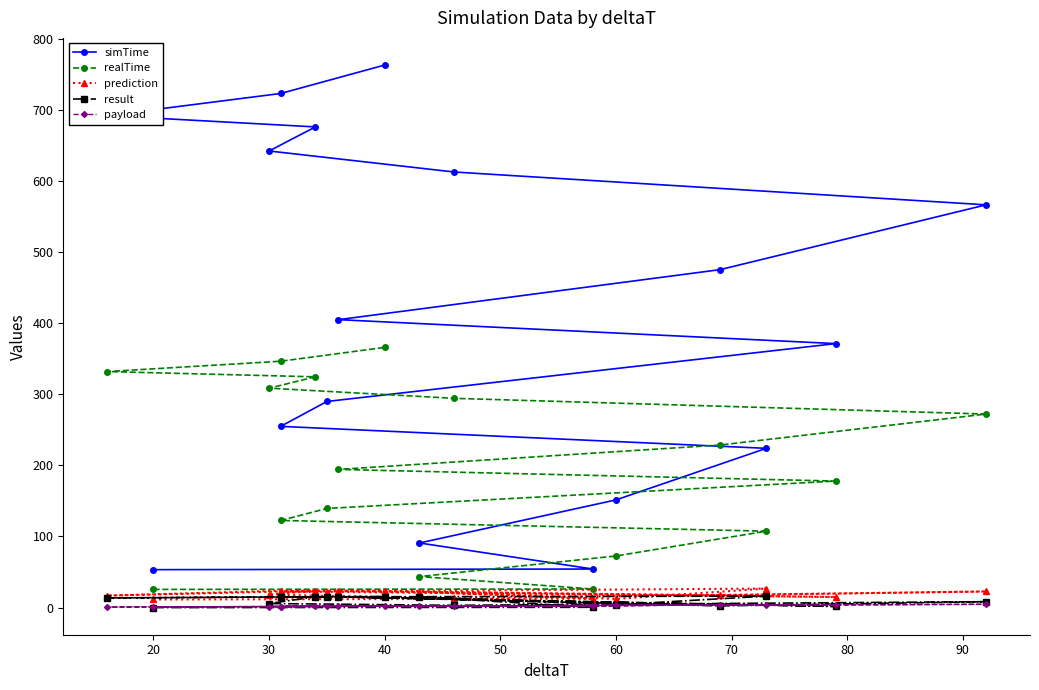

List the series in order of their peak value, highest first.

simTime, realTime, prediction, result, payload